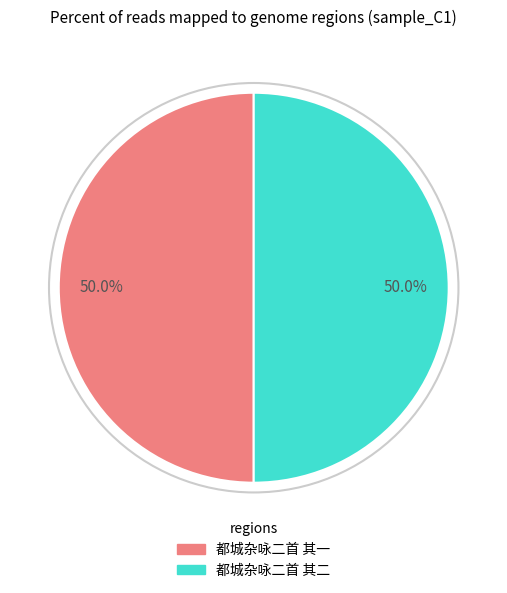

How many segments does this pie chart have?

2